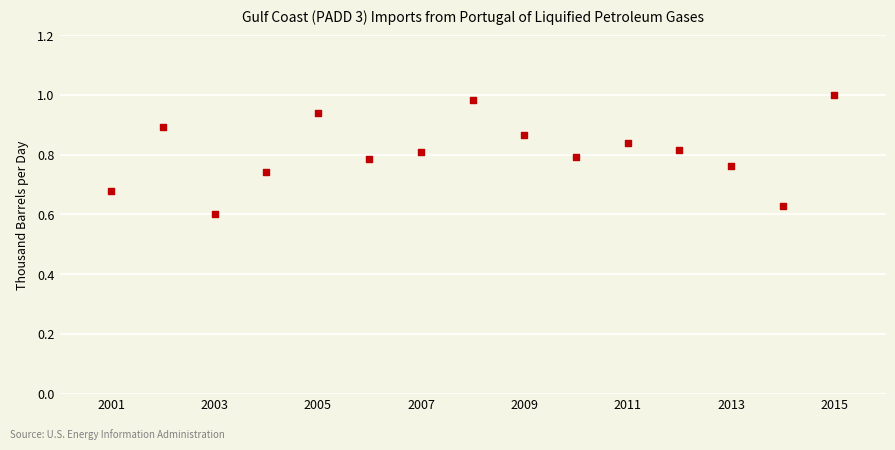

What is the range of X values (max minus min)?

14.0